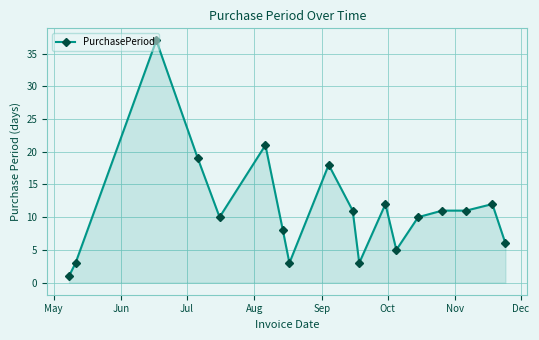

What is the difference between the second highest and minimum values?

20